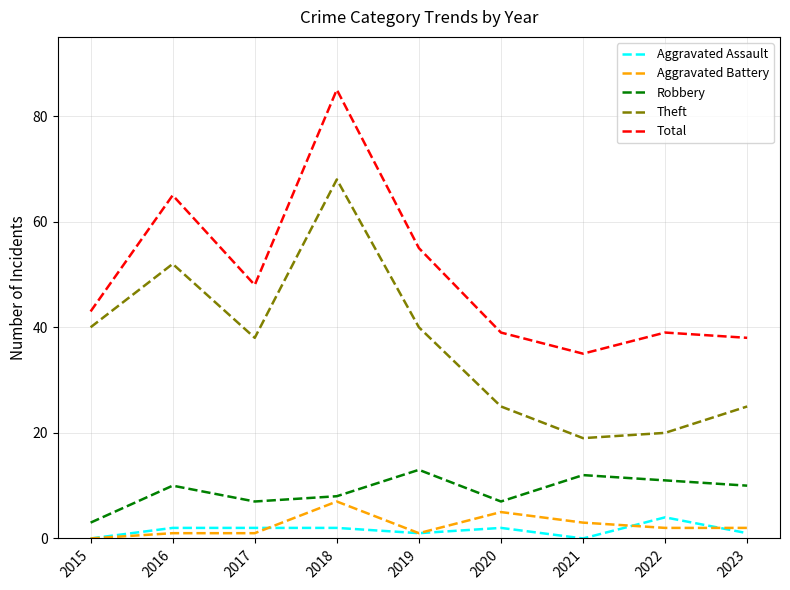

The Aggravated Assault series shows 0 at 2015. True or false?

True